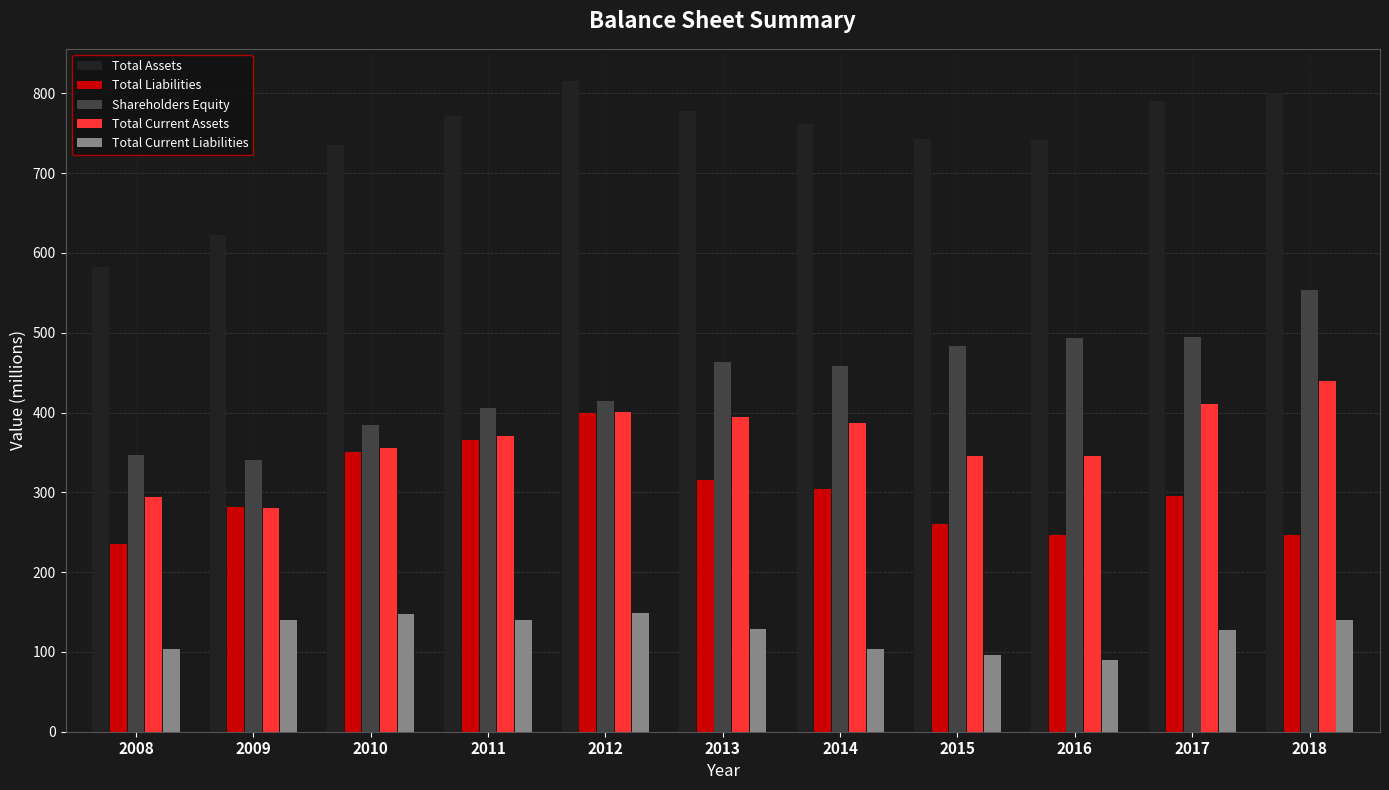

What is the total value across all series at 2013?

2080